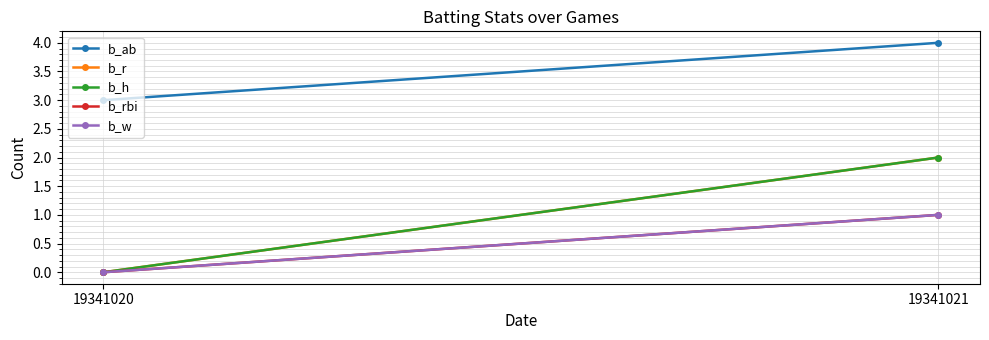

The value of b_ab at 19341020 is 3. True or false?

True